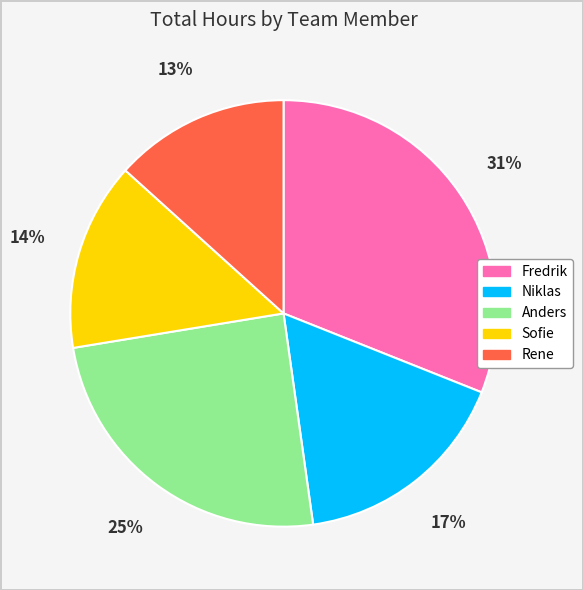

To the nearest percent, what portion does Anders represent?

25%